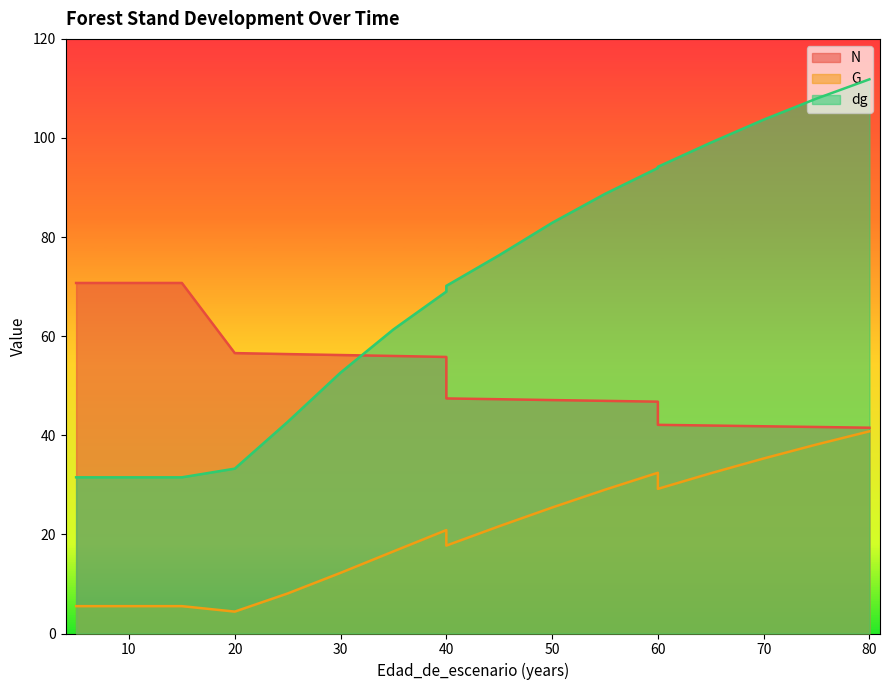

Reading left to right, what are all the values shown in this chart?

N: 70.7	70.7	70.7	70.7	56.6	56.4	56.2	56.0	55.8	47.4	47.3	47.1	47.0	46.8	42.1	42.0	41.8	41.7	41.5
G: 5.5	5.5	5.5	5.5	4.4	8.1	12.2	16.6	20.9	17.7	21.6	25.4	29.0	32.4	29.2	32.3	35.3	38.1	40.8
dg: 31.5	31.5	31.5	31.5	33.3	42.7	52.6	61.4	69.0	70.2	76.3	82.9	88.7	94.0	94.2	99.1	103.7	108.0	111.8